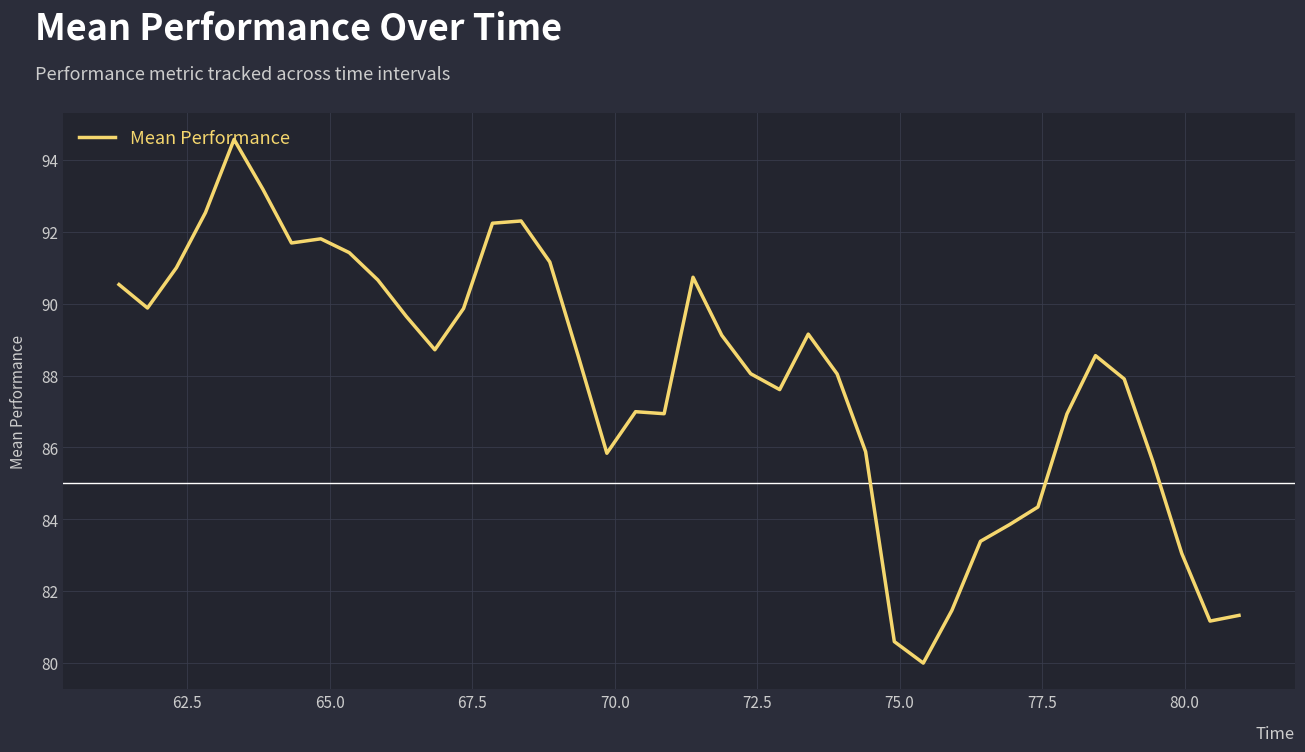

What is the greatest value displayed?

94.6